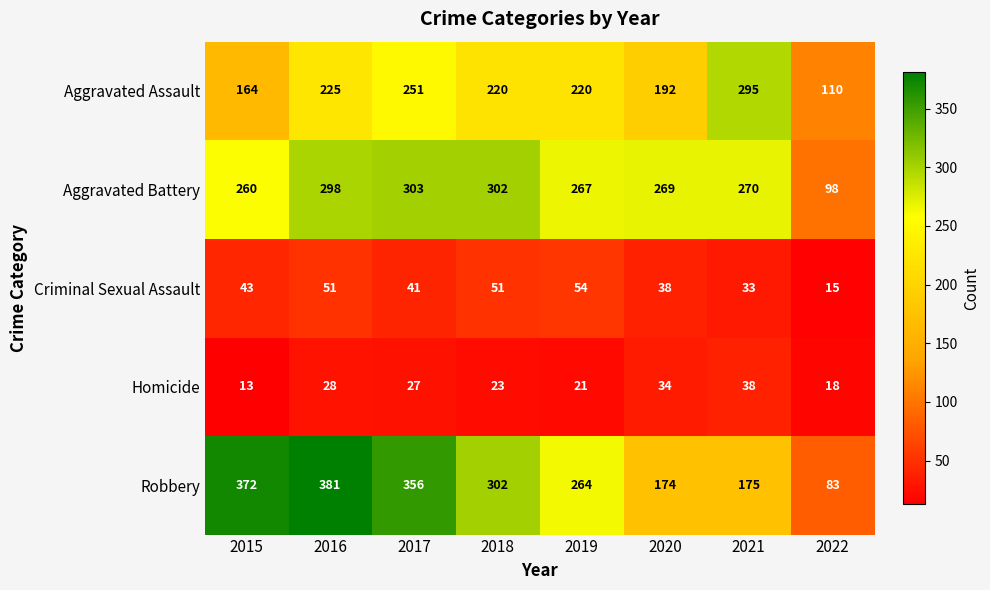

Which series changed the most between 2019 and 2020?

Robbery